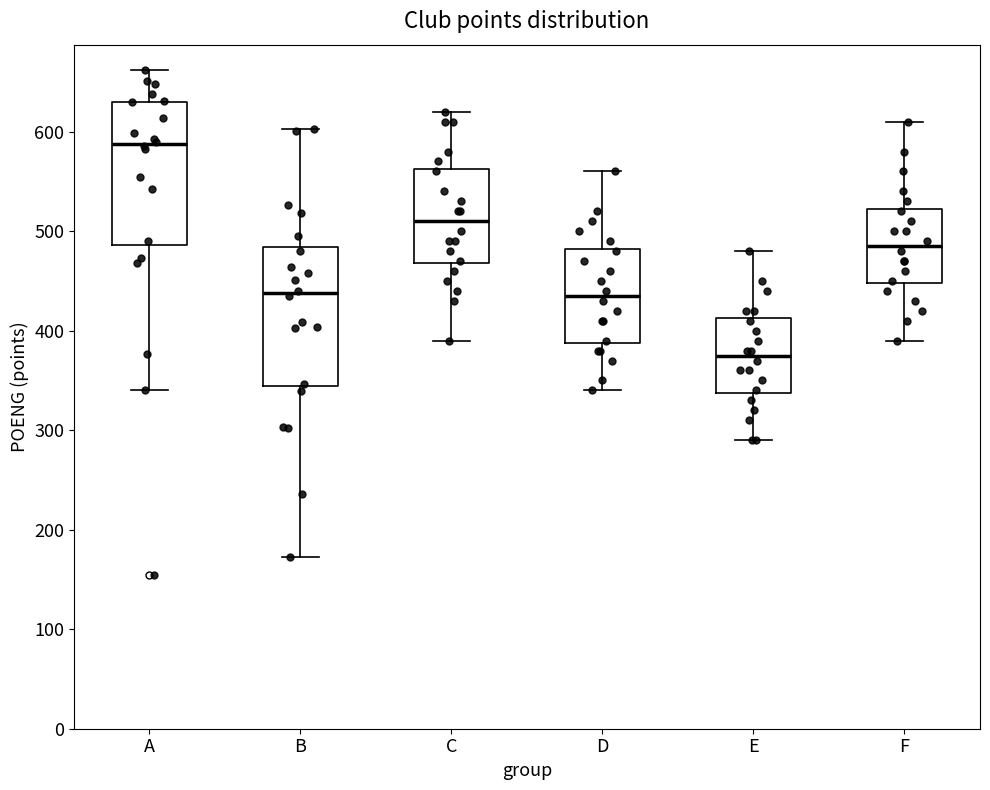

Which box has the highest median line?

A